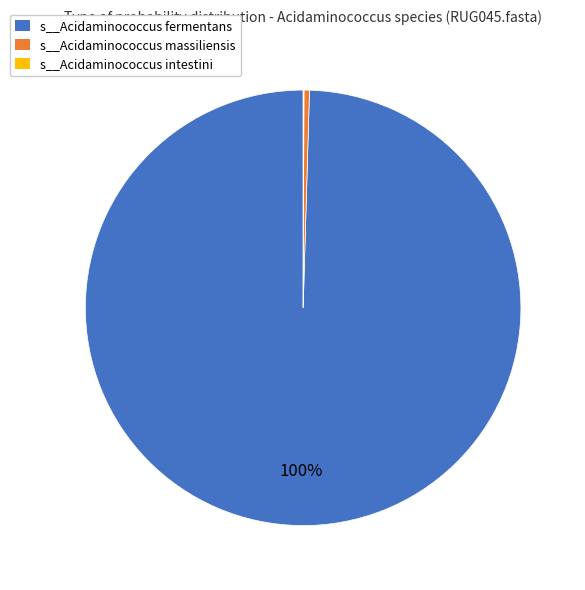

To the nearest percent, what portion does s__Acidaminococcus fermentans represent?

100%